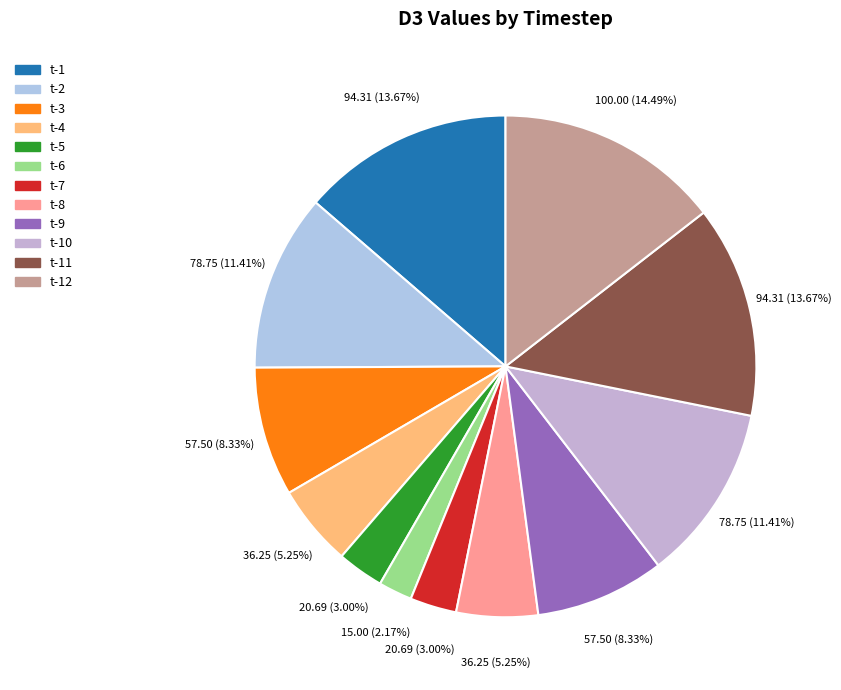

The t-7 slice represents 1% of the pie. True or false?

False